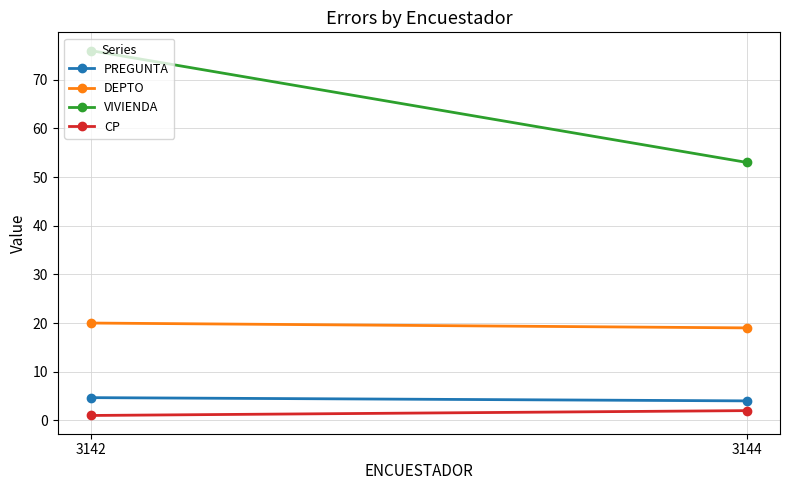

What is the sum of the VIVIENDA values at 3144 and 3142?

129.0